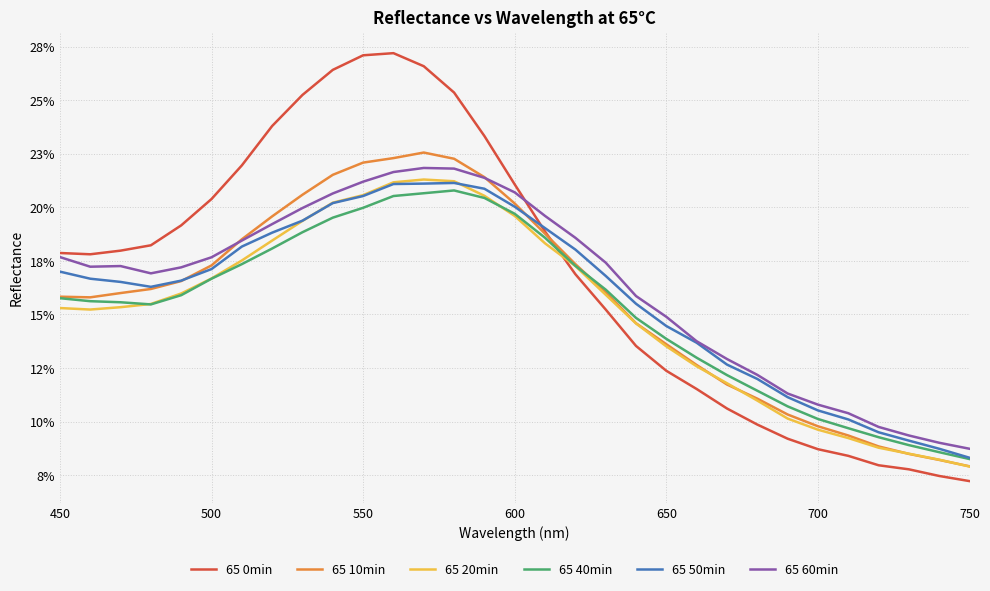

Does the chart display data point markers on the line(s)?

No